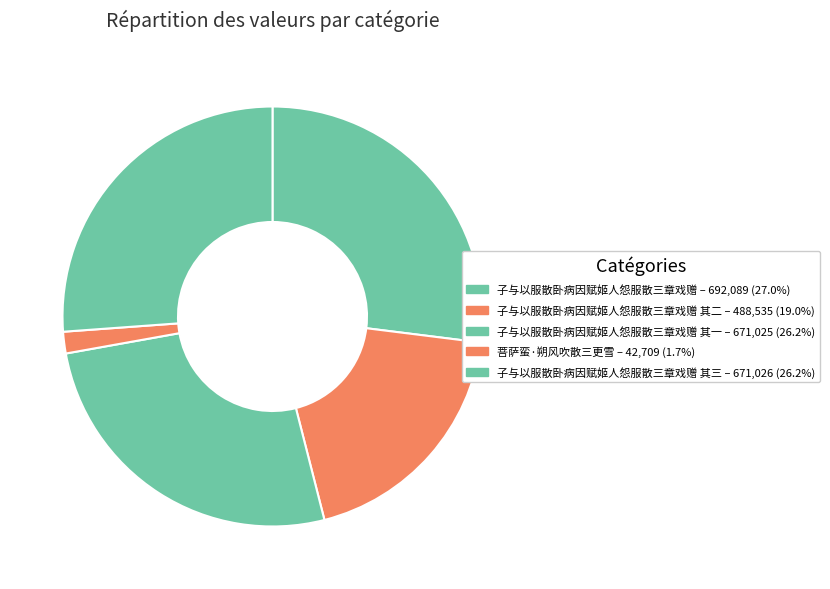

To the nearest percent, what is the difference between the largest and smallest slice percentages?

25%